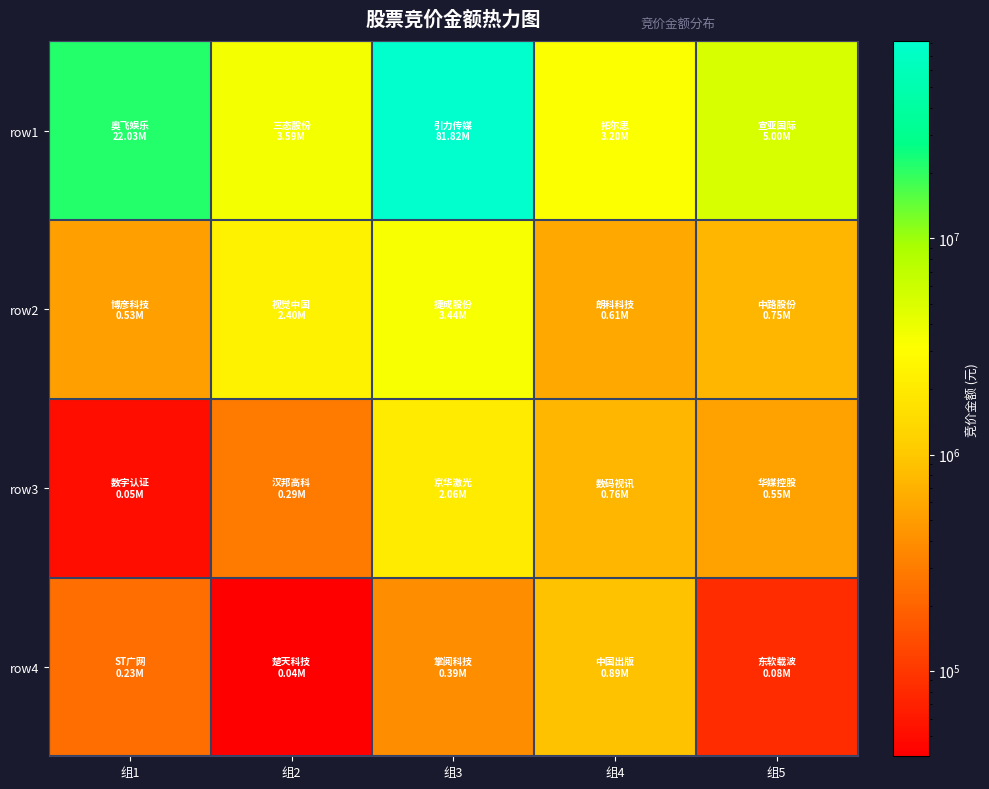

At 组4, list the series in order from largest to smallest.

row1, row4, row3, row2